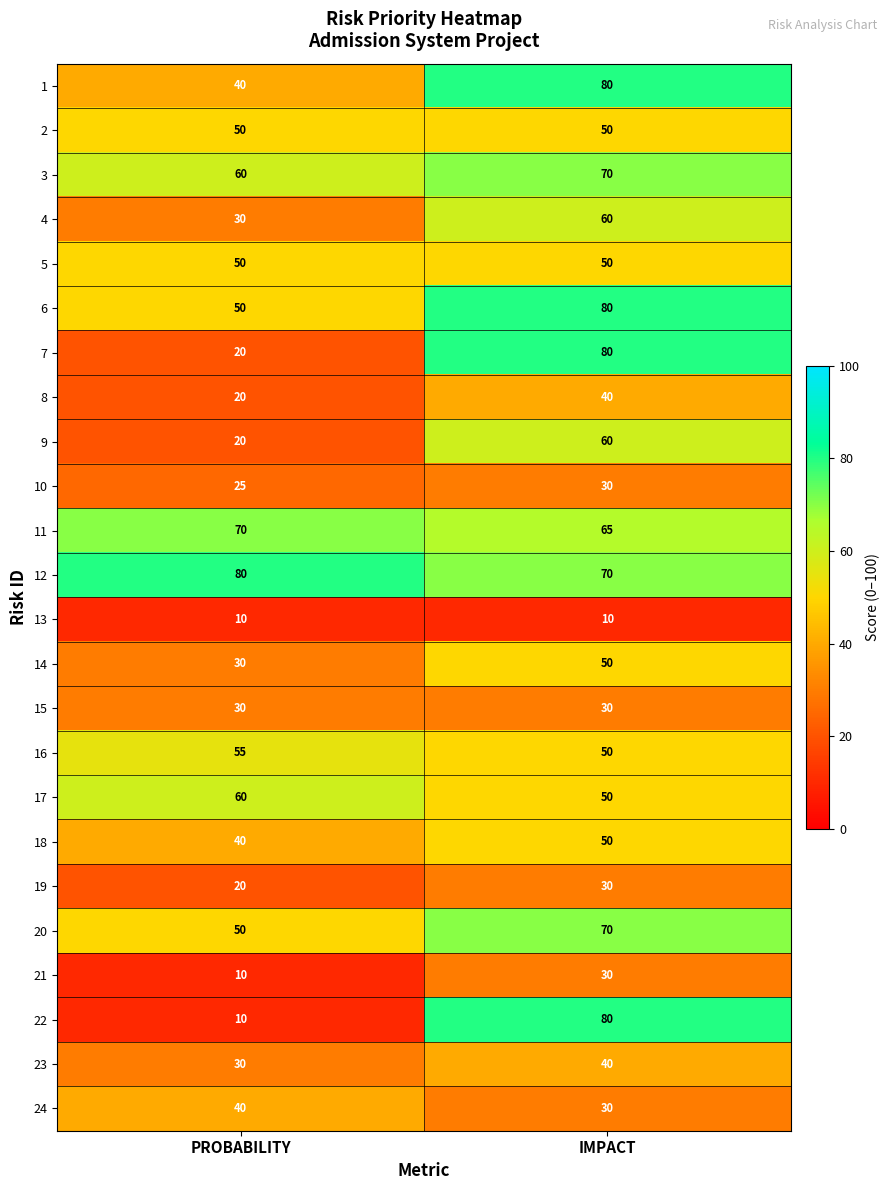

What is the difference between the 1 values at IMPACT and PROBABILITY?

40